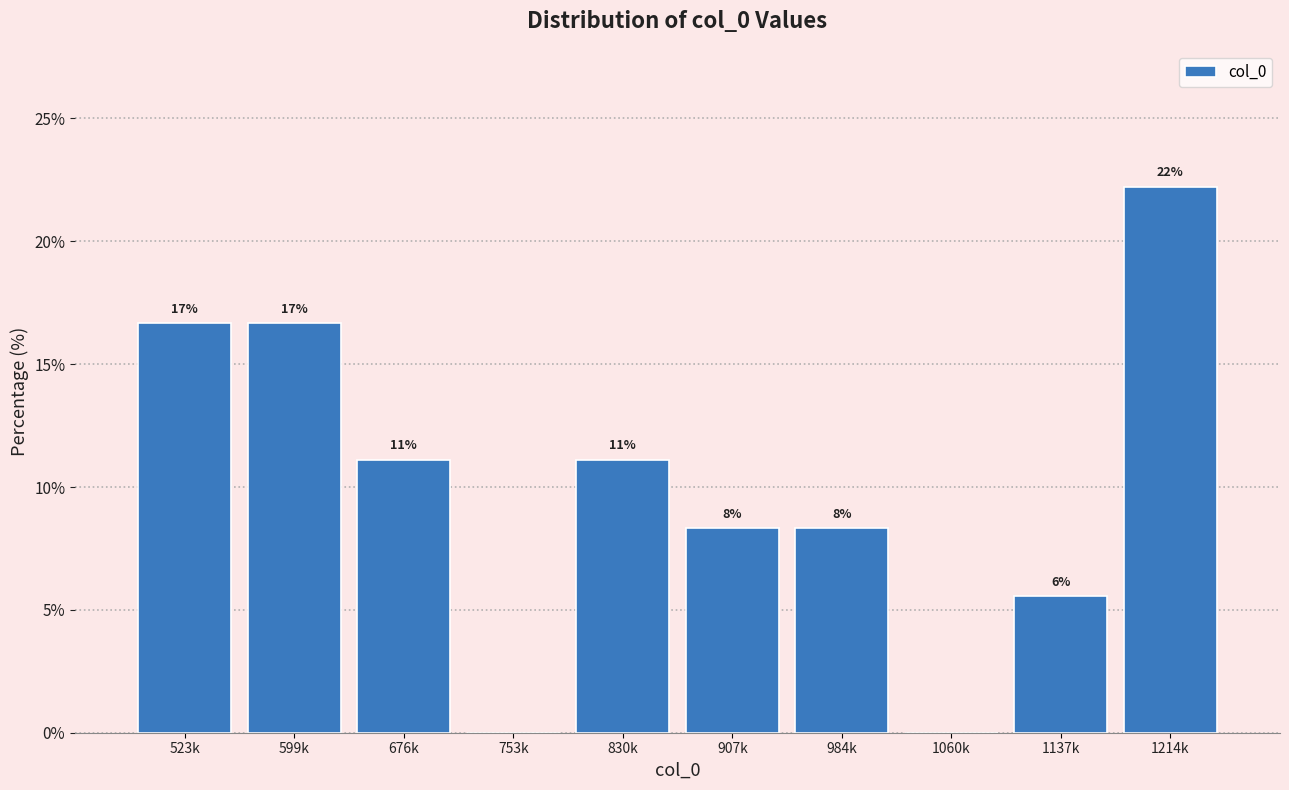

Are the bars horizontal?

No